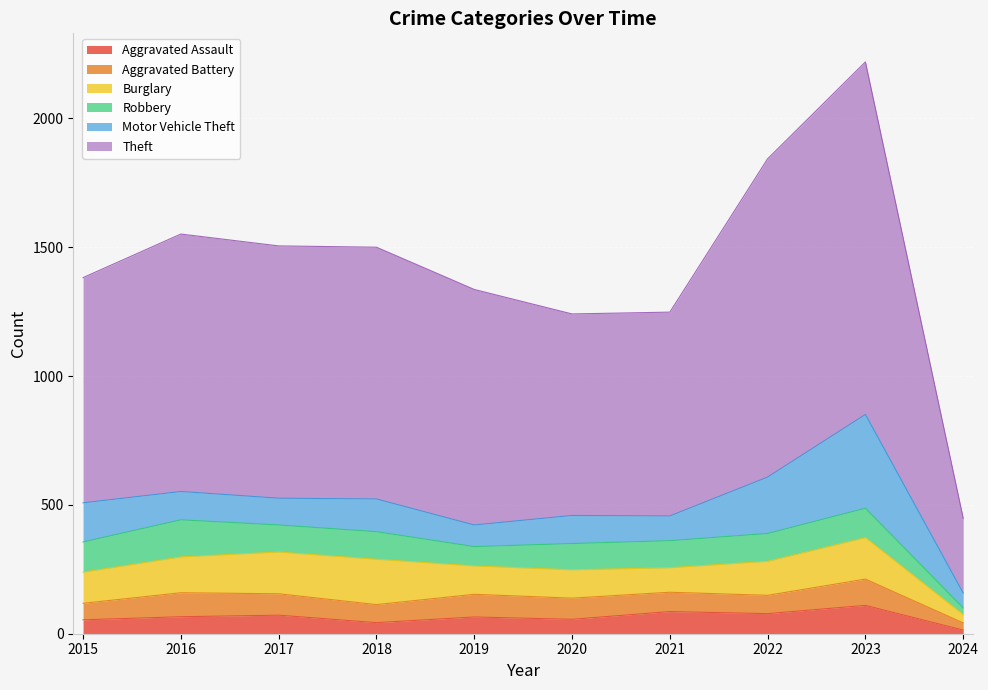

The value of Robbery at 2020 is 102. True or false?

True